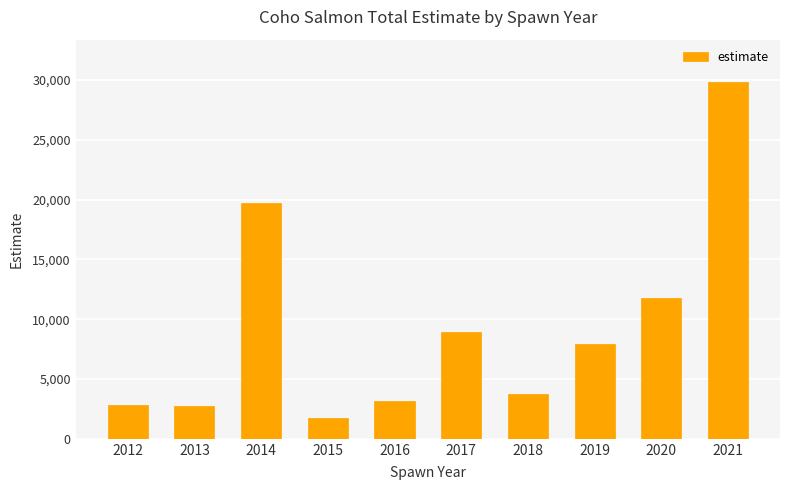

Where is the data nearest to the value 15747?

2020